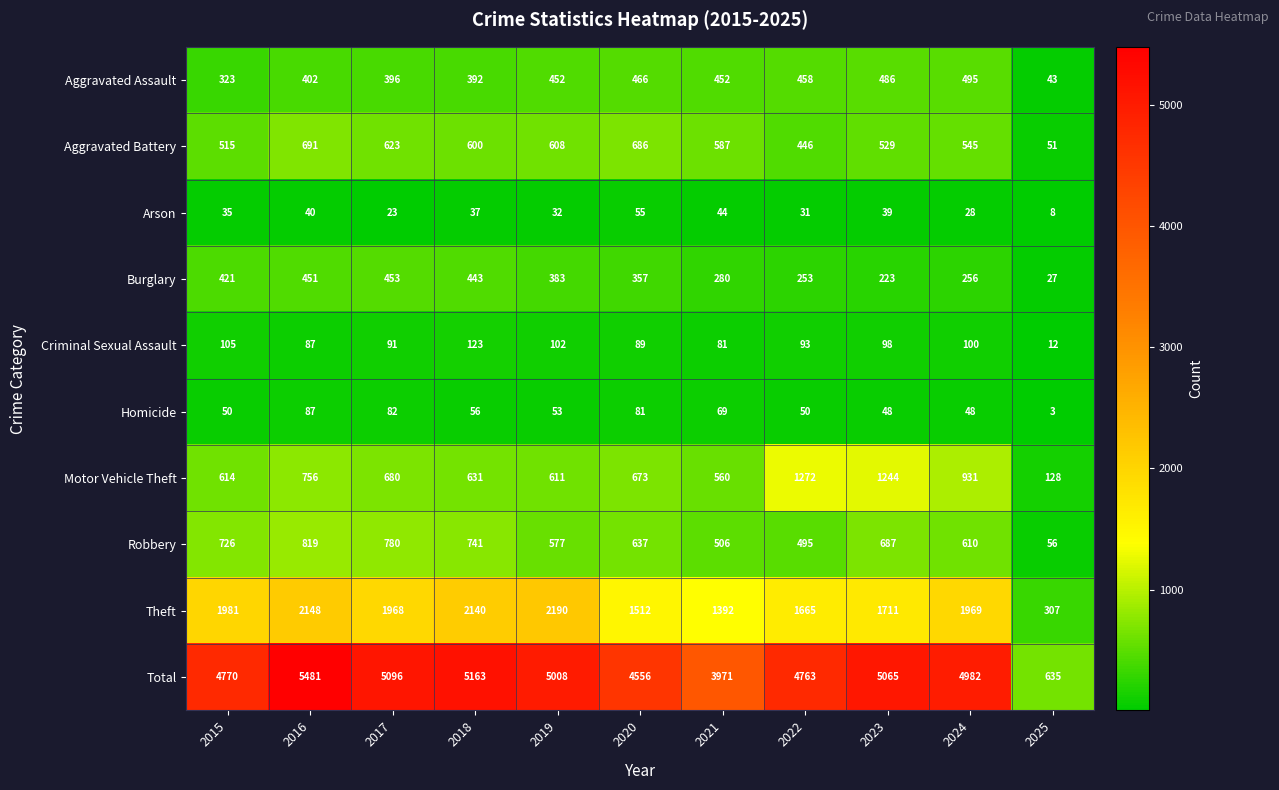

What is the difference between the Aggravated Assault values at 2015 and 2018?

69